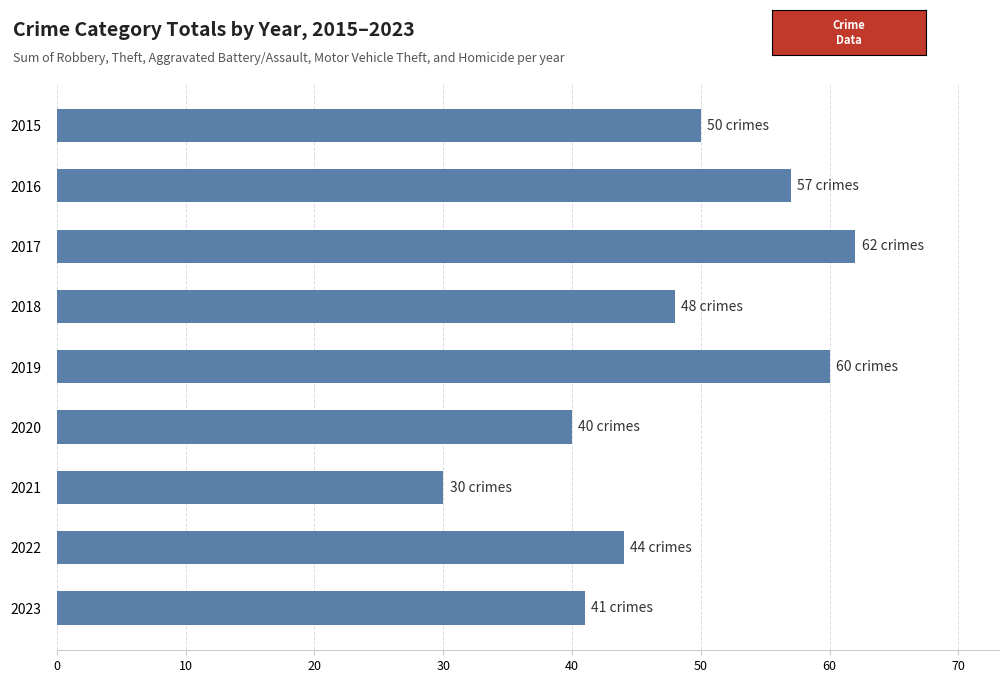

Does the chart contain any negative values?

No